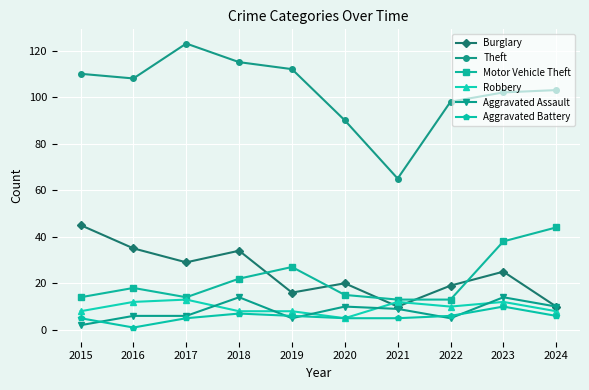

What is the difference between the highest and lowest values at 2017?

118